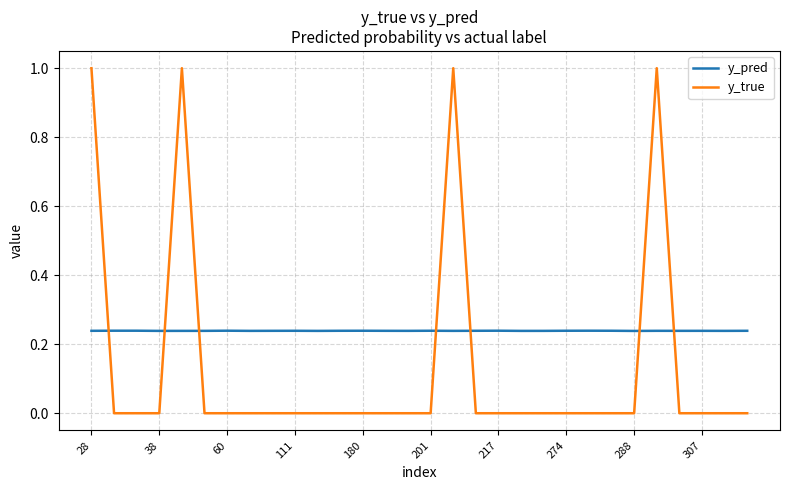

Rank the series by their maximum value, from highest to lowest.

y_true, y_pred